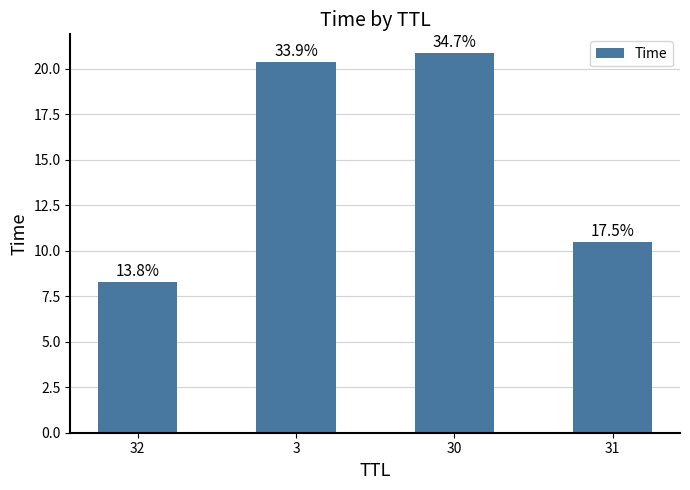

What is the label of the 4th bar from the right?

32